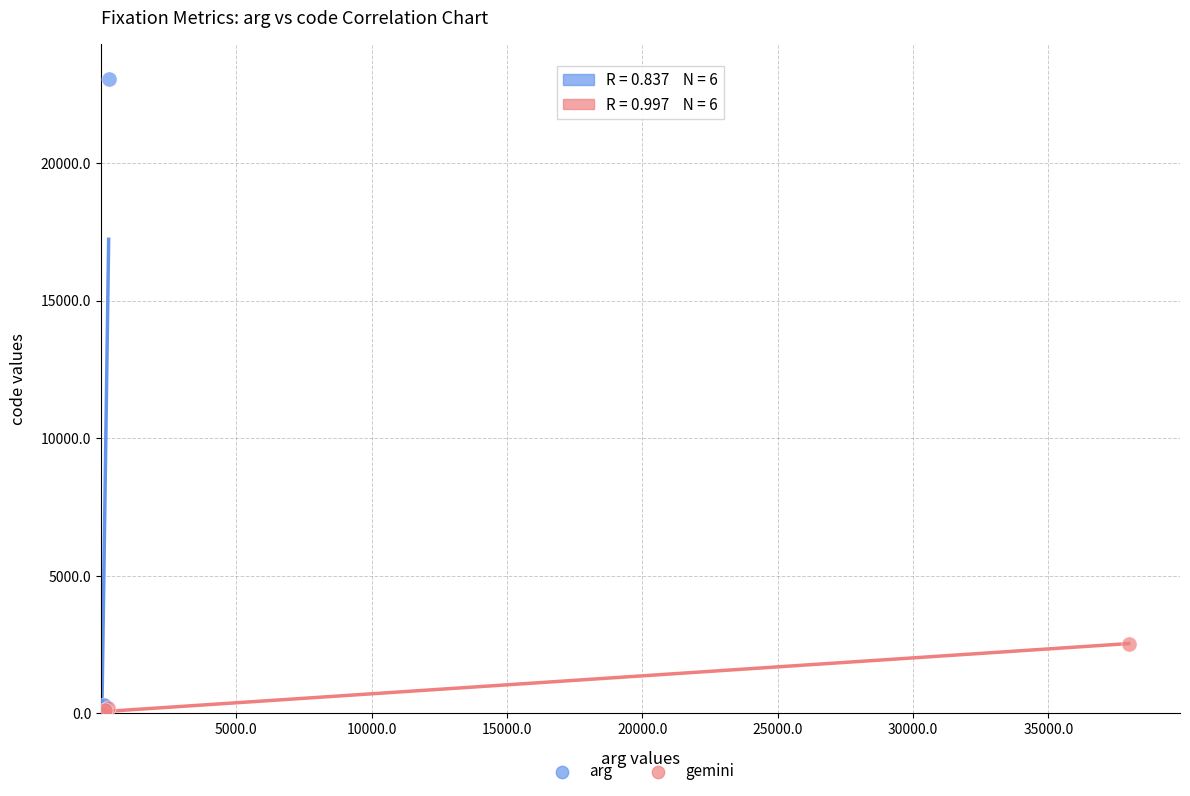

Which series reaches the maximum Y coordinate?

arg